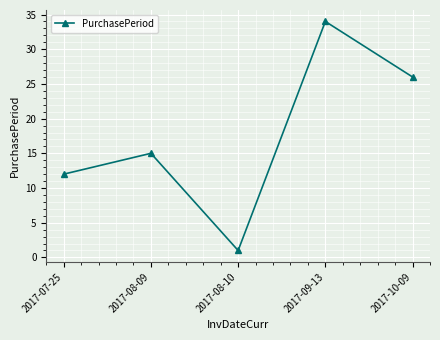

How many series are shown in this chart?

1